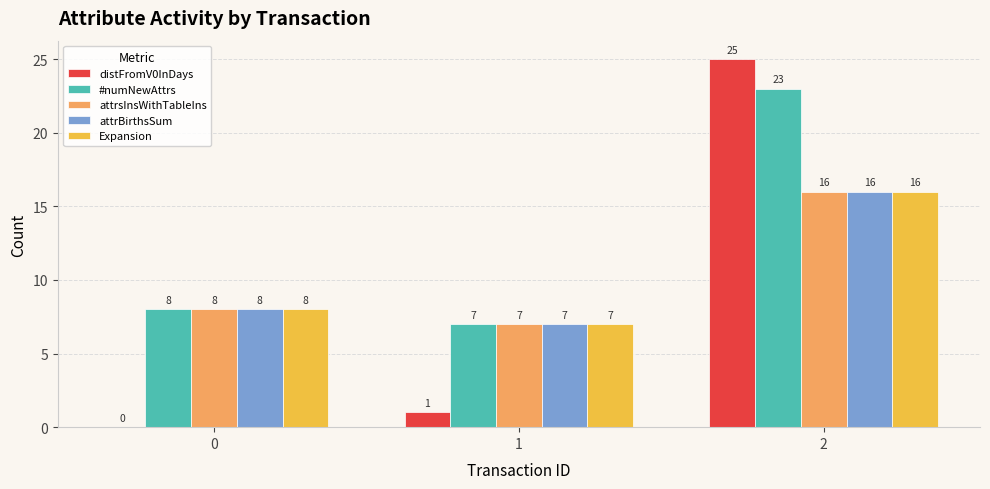

What value does the attrsInsWithTableIns series have at 0?

8